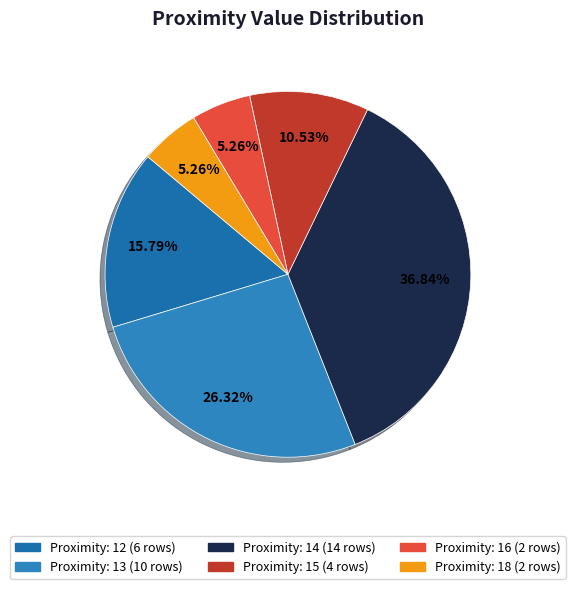

How many segments does this pie chart have?

6